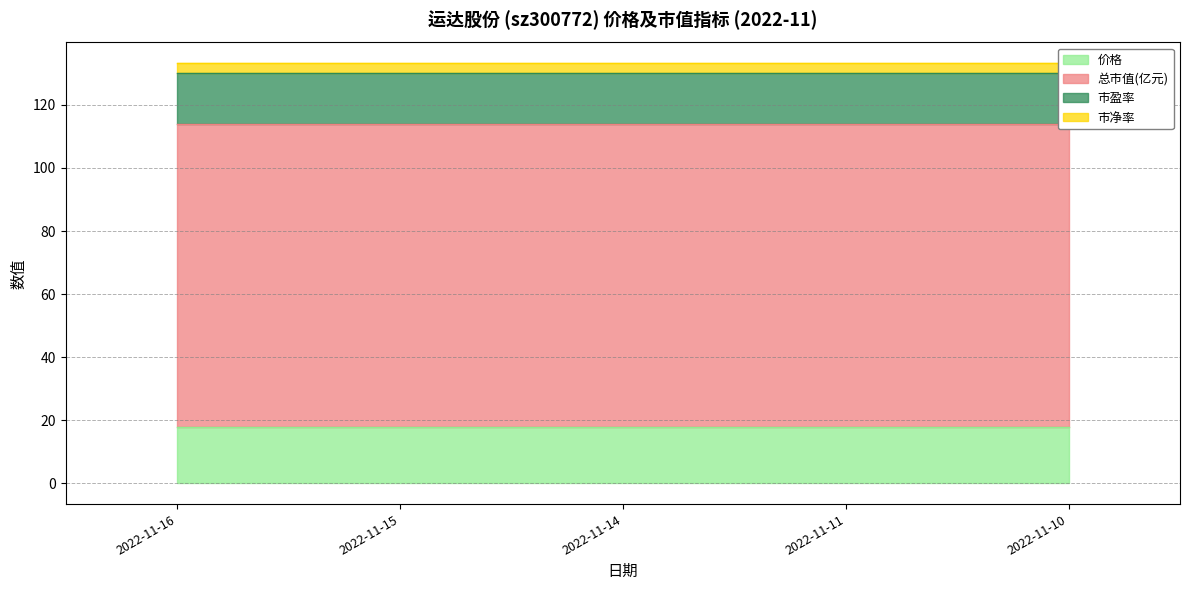

Which series has the largest total across all categories?

总市值(亿元)